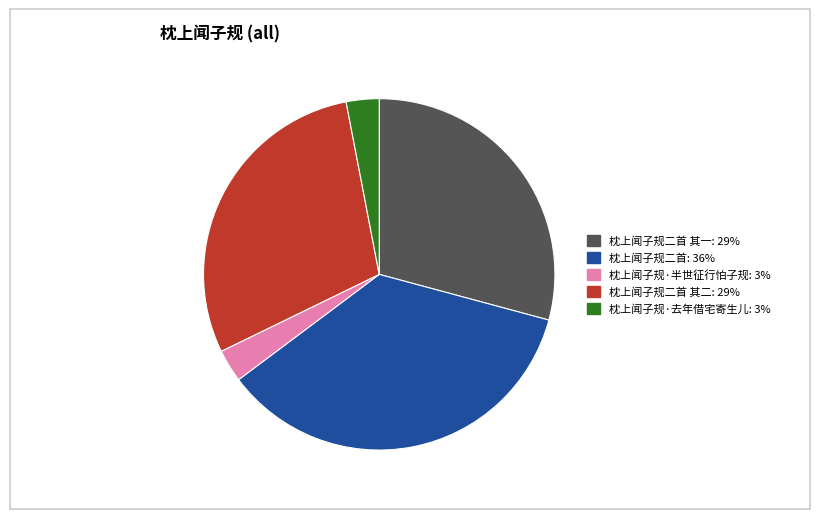

Is there a majority slice in this chart?

No